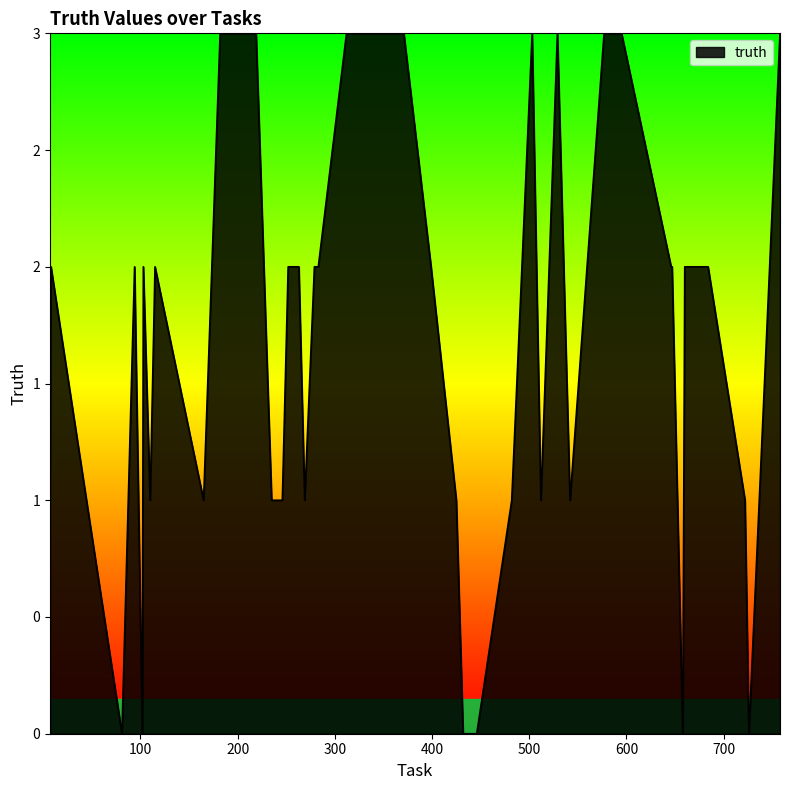

Rank the categories by value from lowest to highest.

81, 102, 432, 446, 658, 726, 7, 110, 165, 235, 246, 269, 425, 482, 512, 542, 722, 8, 94, 103, 115, 252, 263, 279, 283, 399, 646, 647, 660, 684, 182, 219, 312, 361, 371, 503, 529, 577, 595, 758